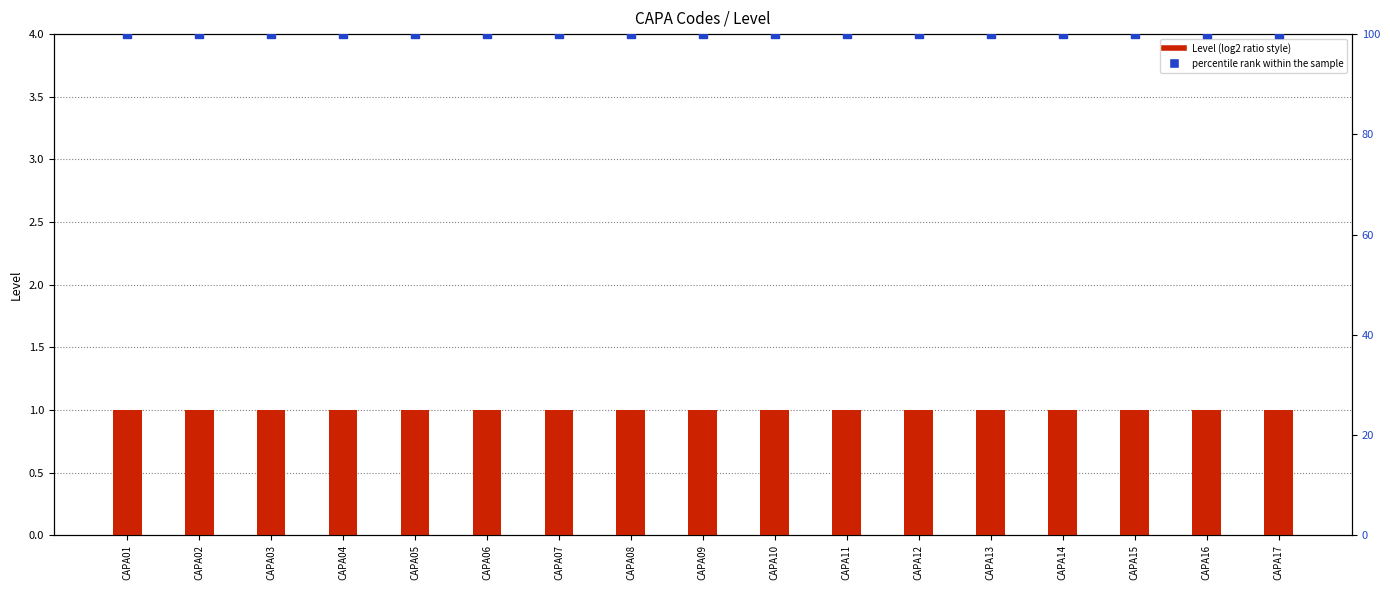

Which series has the largest total across all categories?

percentile rank within the sample